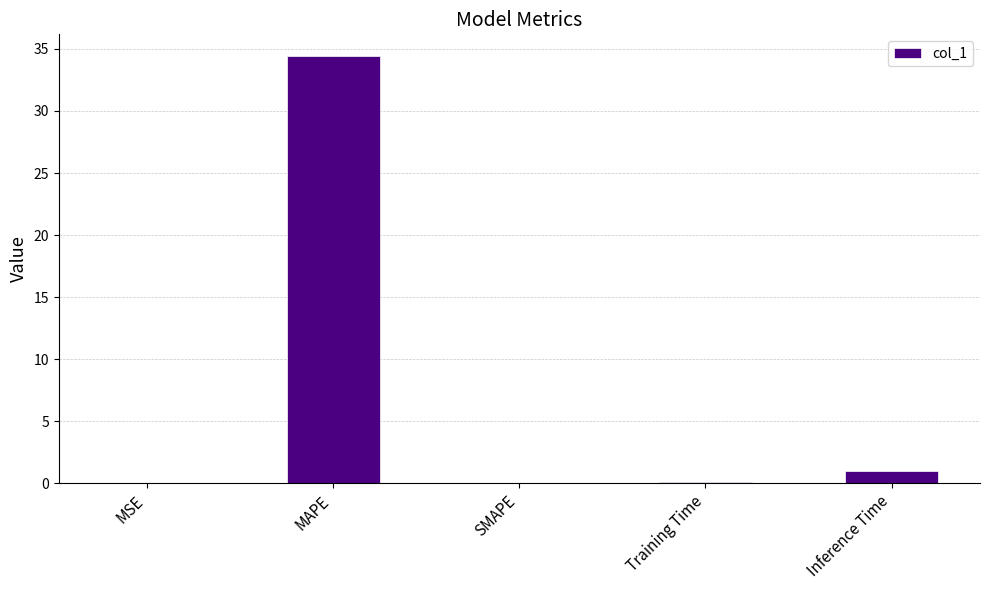

What is the sum of all values?

35.6